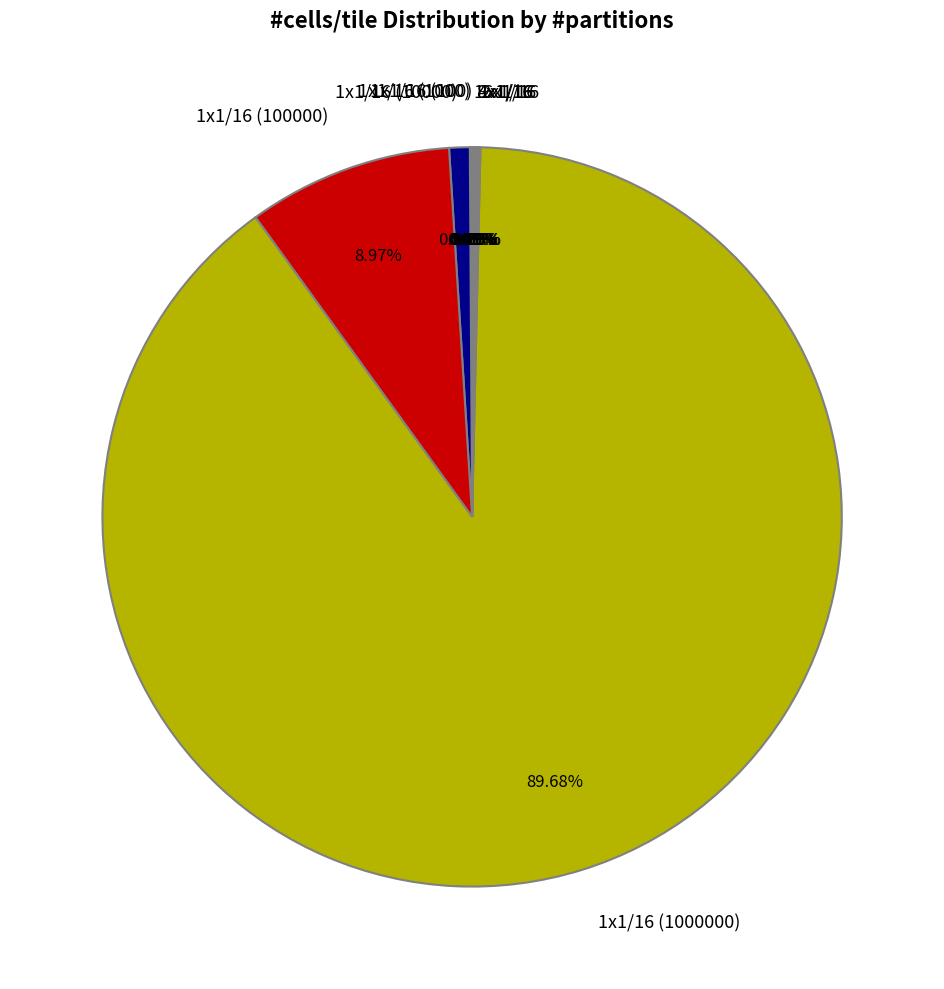

To the nearest percent, what is the difference between the largest and smallest slice percentages?

90%